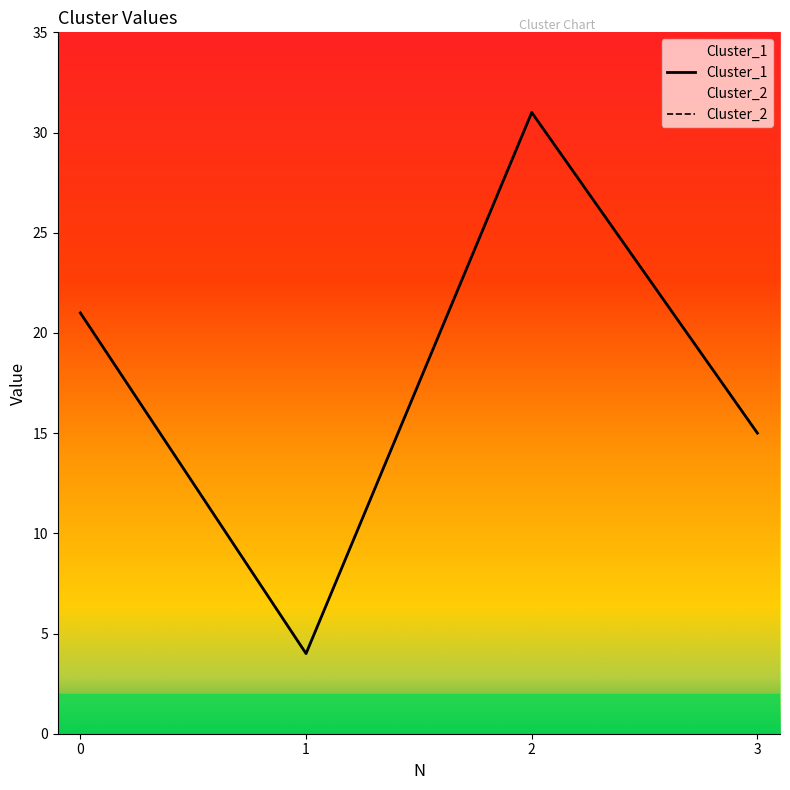

List the series in order of their peak value, highest first.

Cluster_1, Cluster_2